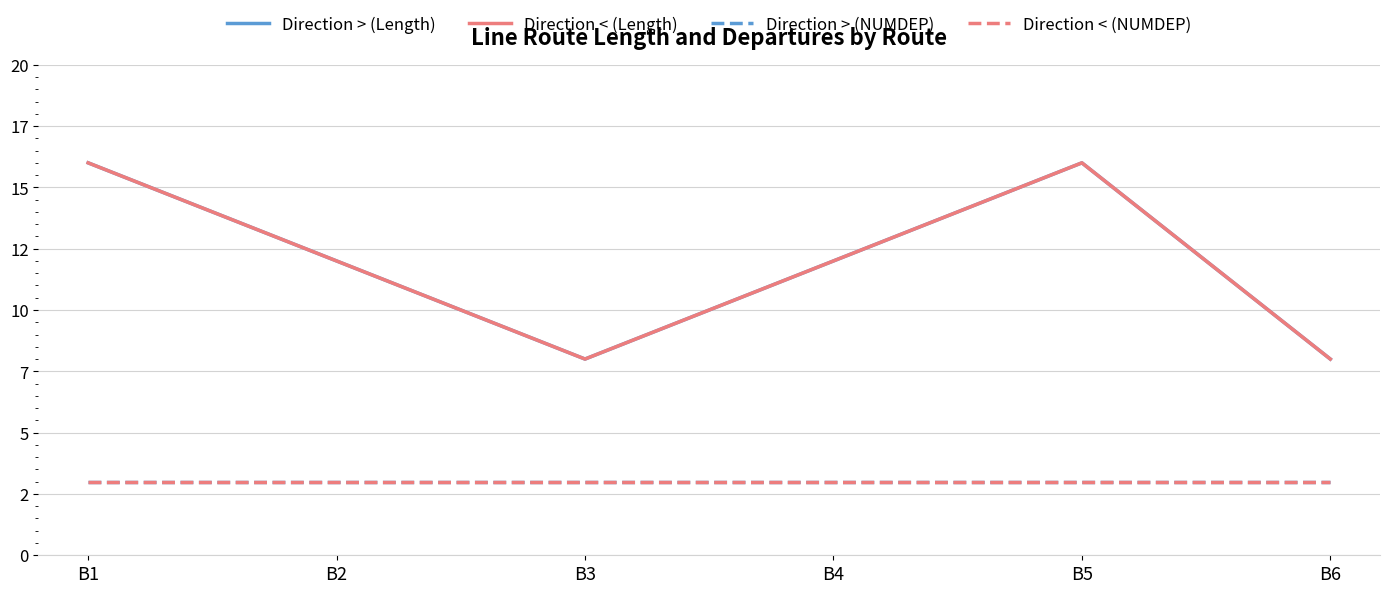

True or false: Direction < (Length) and Direction < (NUMDEP) intersect in this chart.

False